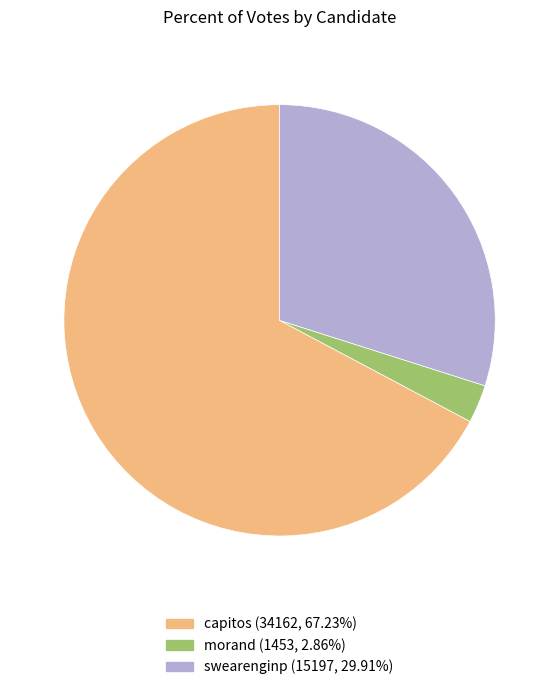

Combined, do morand and swearenginp account for over 50%?

No